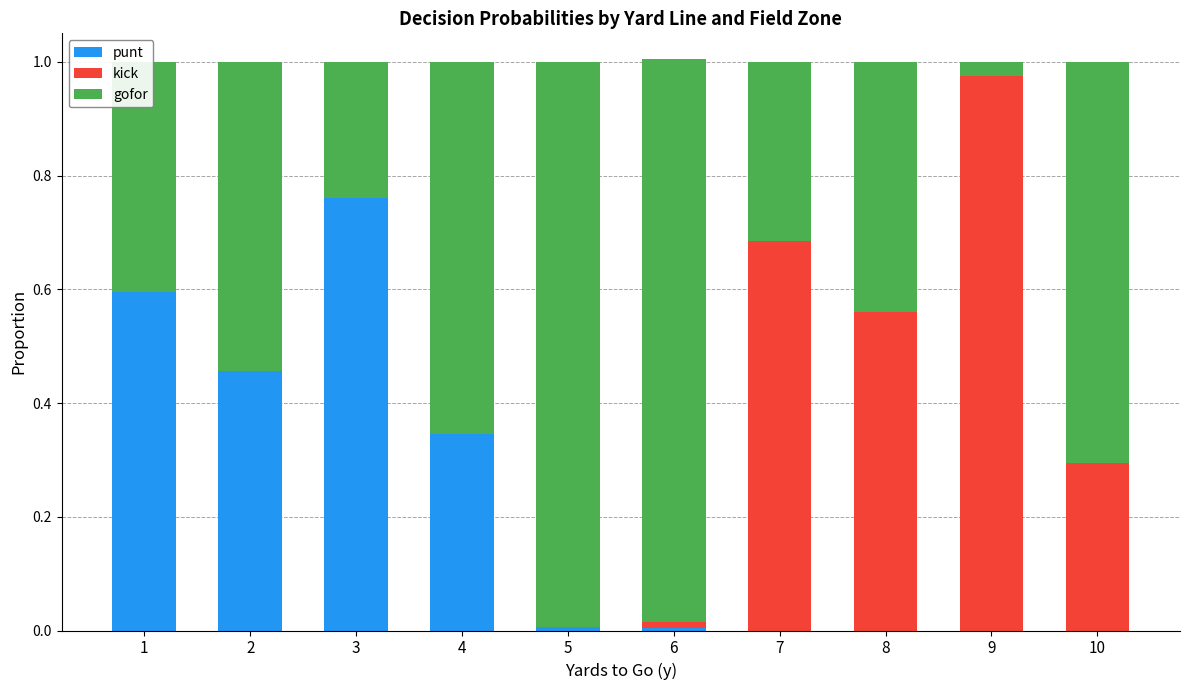

The value of punt at 10 is 0.0. True or false?

True